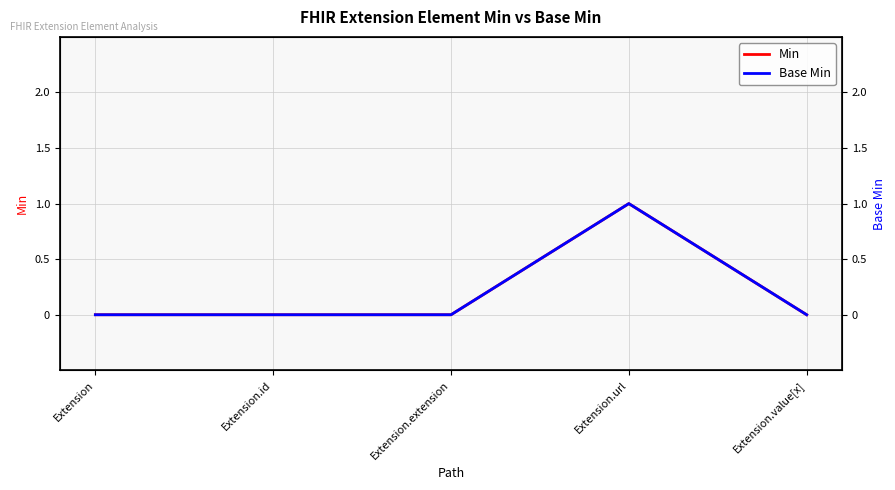

What is the label of the 4th point from the right?

Extension.id